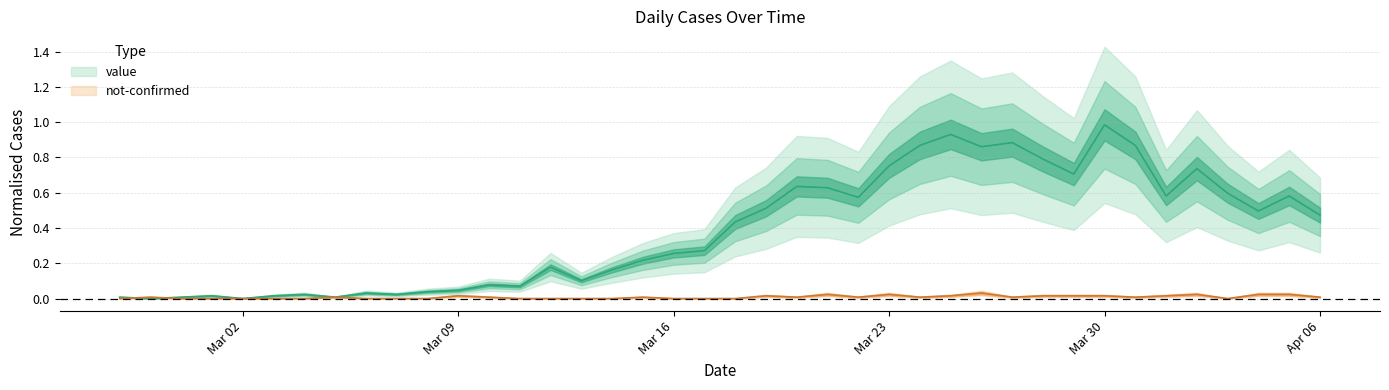

Does the chart display data point markers on the line(s)?

No